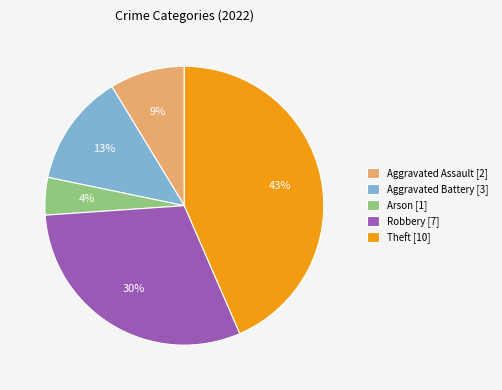

To the nearest percent, what percentage of the pie is Aggravated Battery [3]?

13%